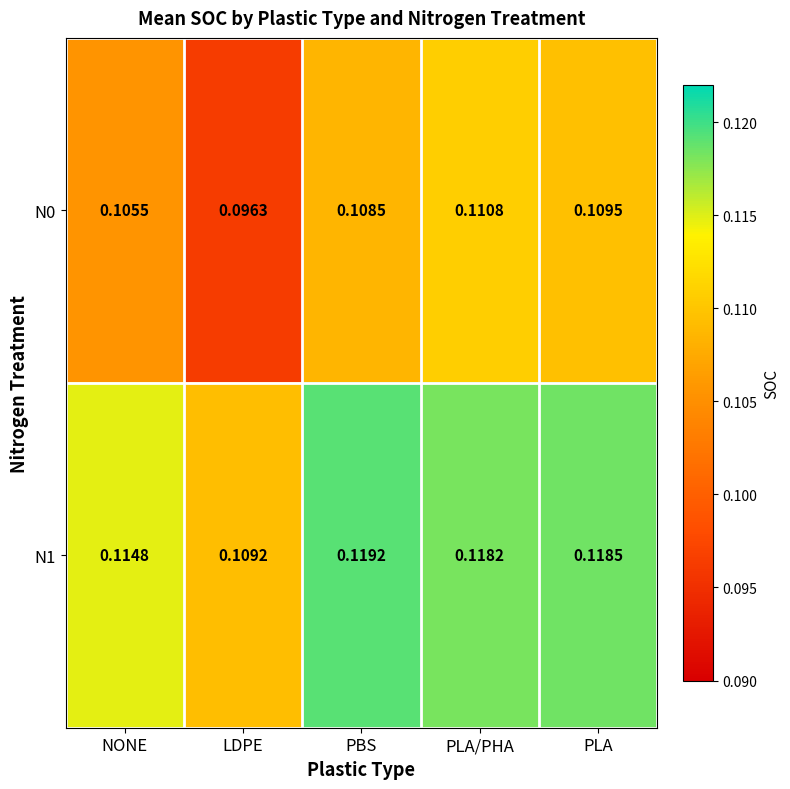

Count the number of categories in the chart.

5